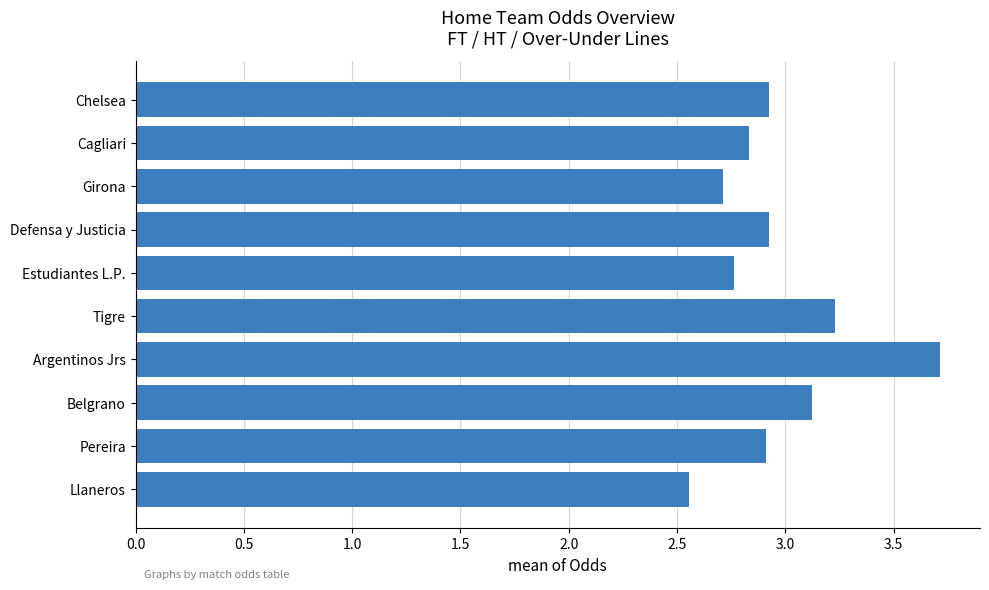

True or false: the data shows 0.6 at Cagliari.

False